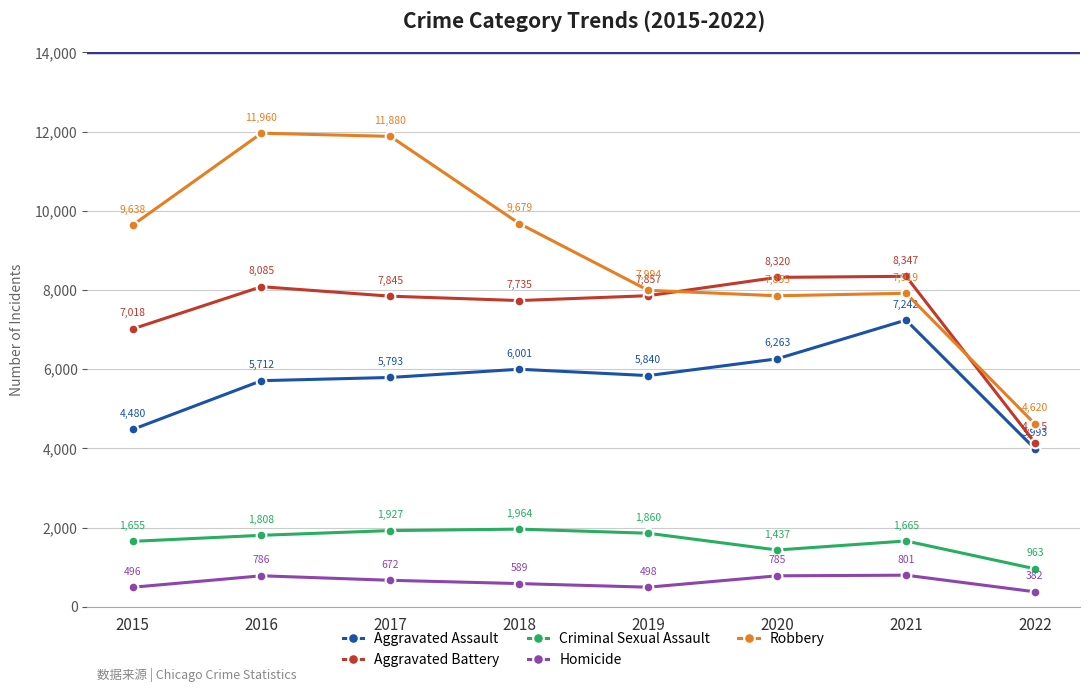

Reading left to right, list all the values displayed in this chart.

Aggravated Assault: 2015=4480	2016=5712	2017=5793	2018=6001	2019=5840	2020=6263	2021=7242	2022=3993
Aggravated Battery: 2015=7018	2016=8085	2017=7845	2018=7735	2019=7857	2020=8320	2021=8347	2022=4145
Criminal Sexual Assault: 2015=1655	2016=1808	2017=1927	2018=1964	2019=1860	2020=1437	2021=1665	2022=963
Homicide: 2015=496	2016=786	2017=672	2018=589	2019=498	2020=785	2021=801	2022=382
Robbery: 2015=9638	2016=11960	2017=11880	2018=9679	2019=7994	2020=7855	2021=7919	2022=4620